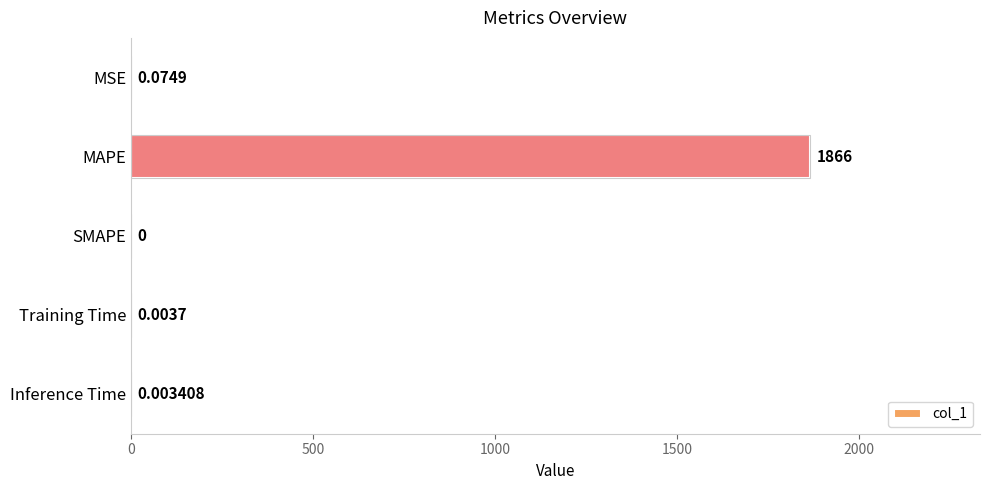

What is the change in value from MAPE to SMAPE?

-1866.0